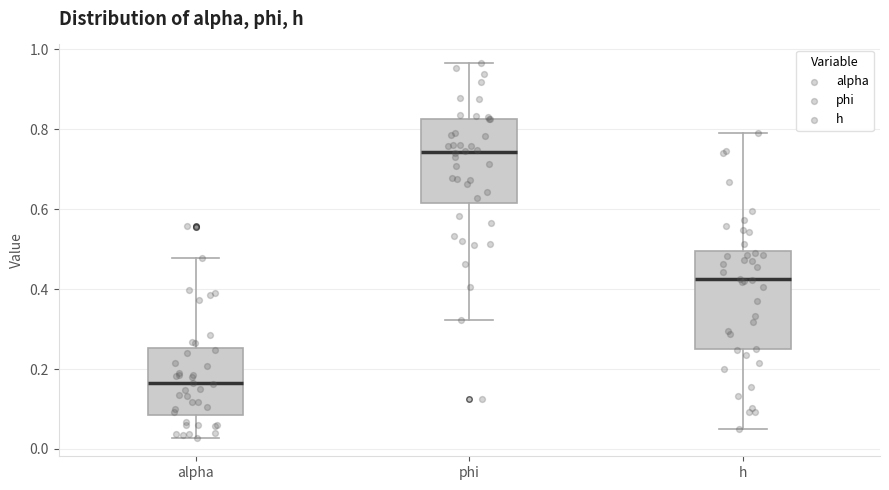

Reading left to right, read every box against the y-axis: the position of its median line, the range the box covers, and the ends of its whiskers. The values are not printed on the chart, so give them approximately, as read against the axis.

alpha: median 0.16, box 0.08 to 0.26, whiskers 0.02 to 0.48
phi: median 0.74, box 0.62 to 0.82, whiskers 0.32 to 0.96
h: median 0.42, box 0.24 to 0.50, whiskers 0.06 to 0.80